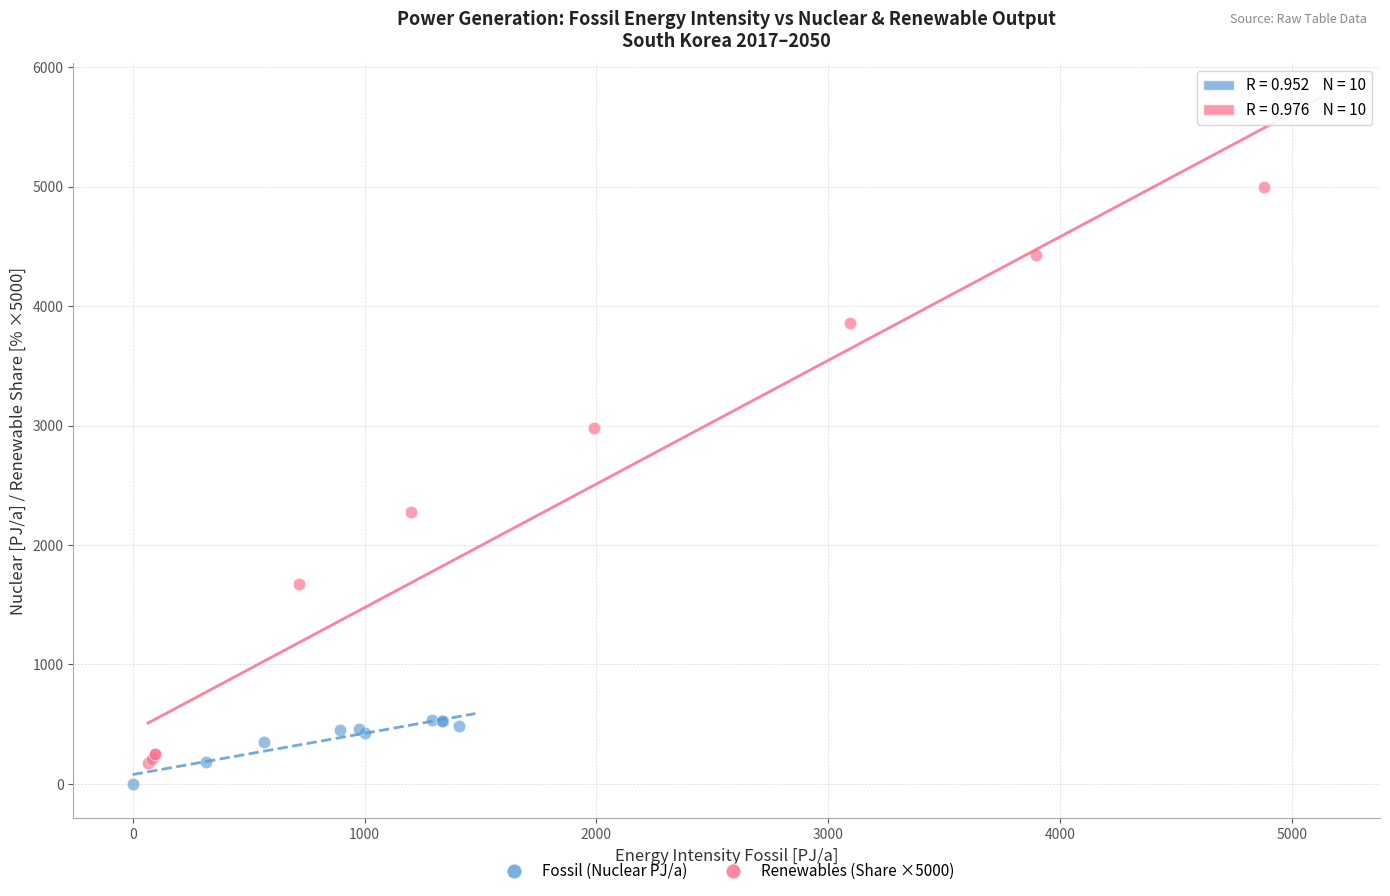

Which series has the largest Y range (max minus min)?

Renewables (Share ×5000)